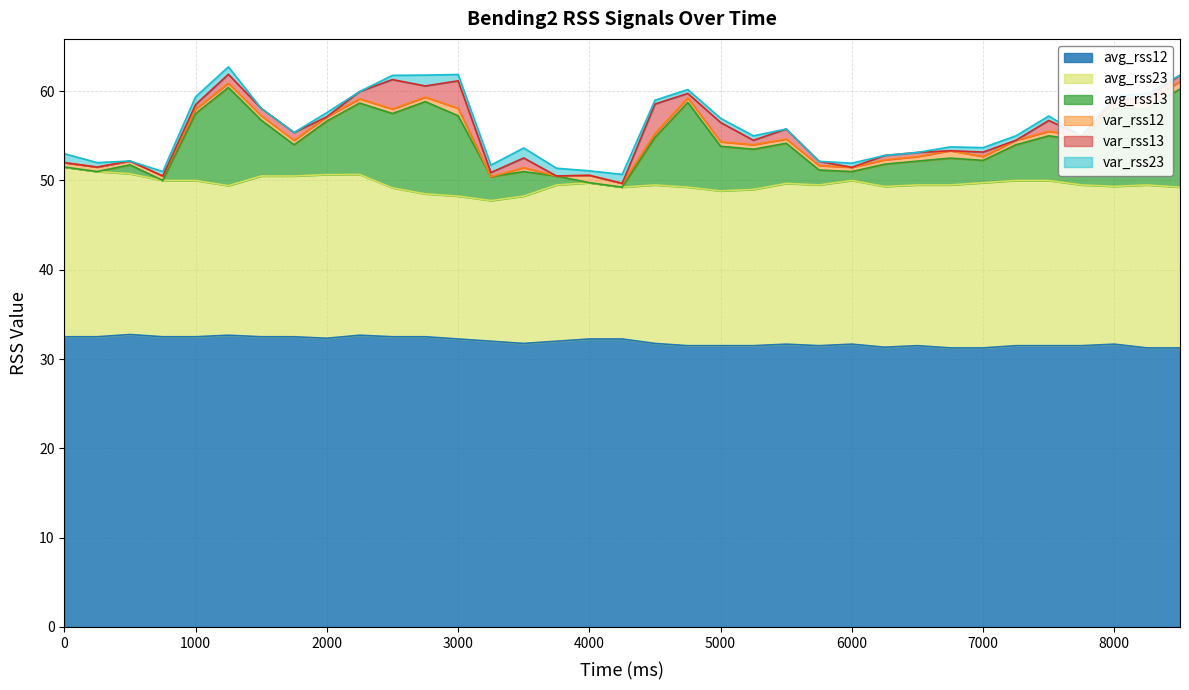

True or false: avg_rss12 and avg_rss23 intersect in this chart.

False